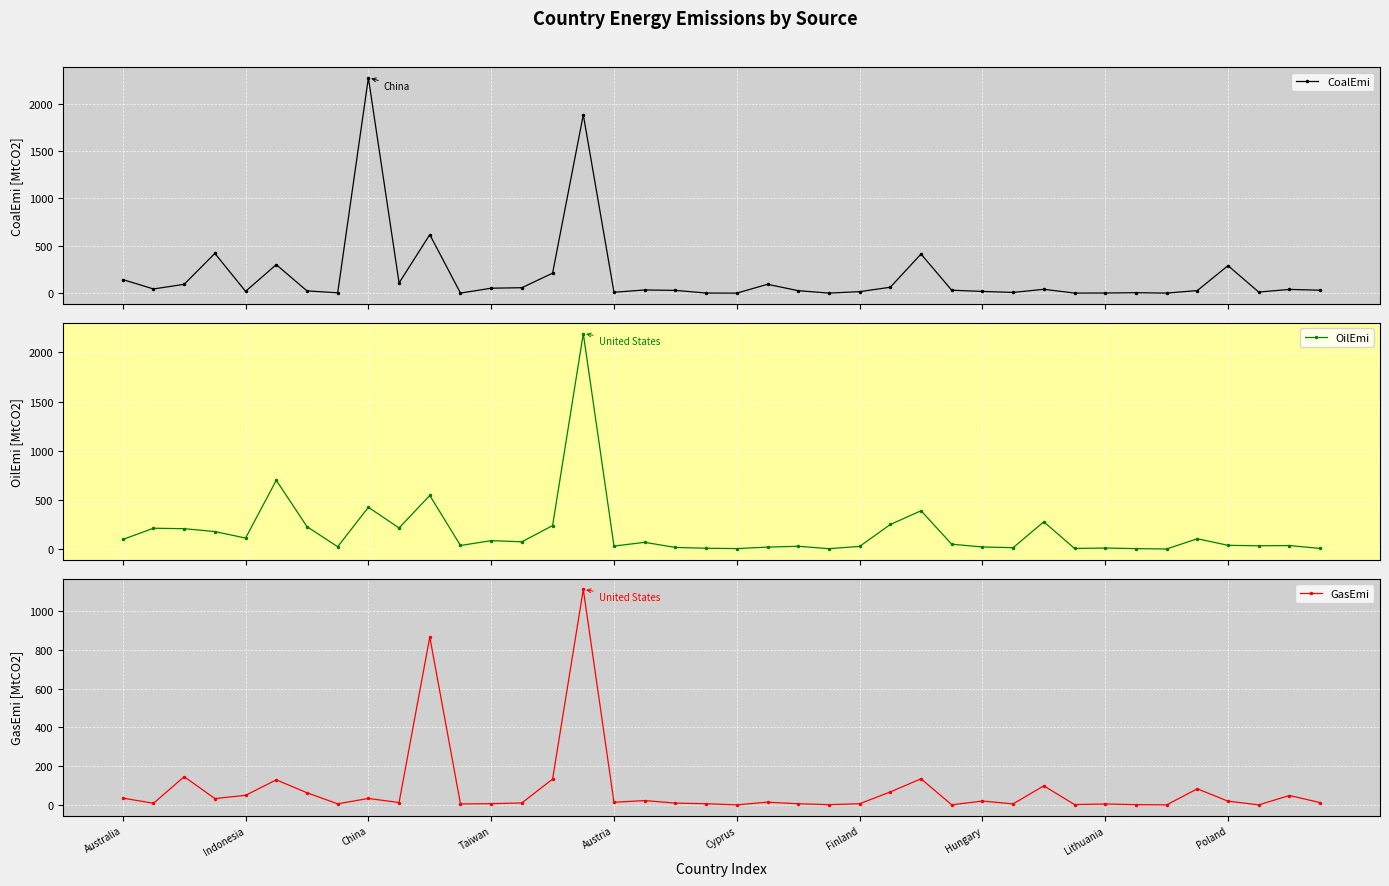

What is the value of the CoalEmi point at the 22nd from the left?

93.3